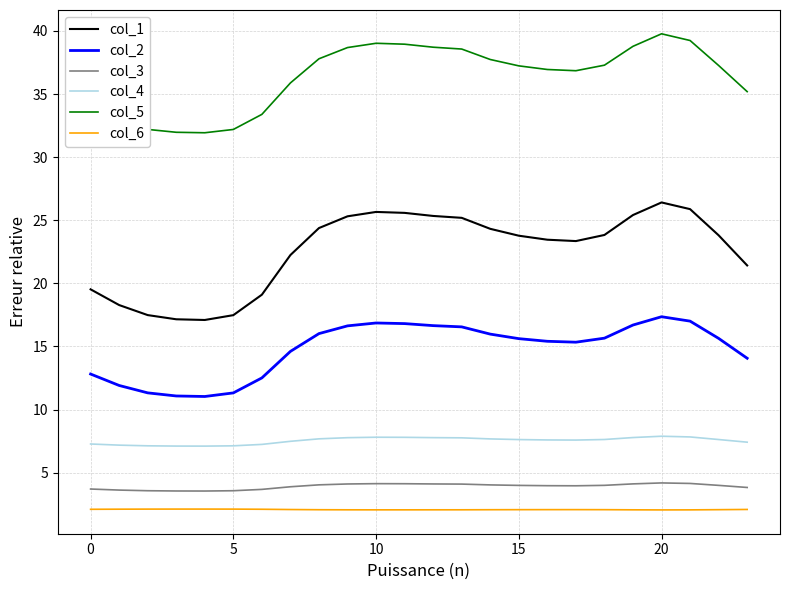

Which series has the largest range (max minus min)?

col_1